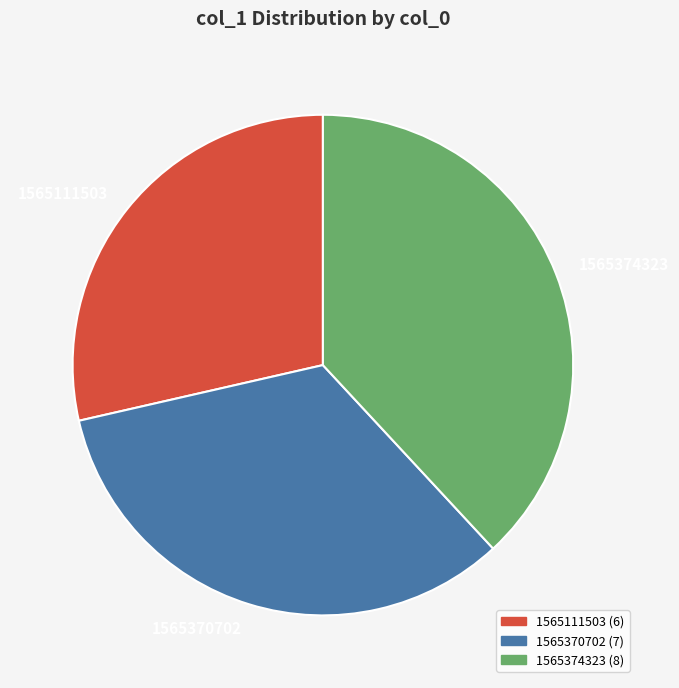

How many segments does this pie chart have?

3